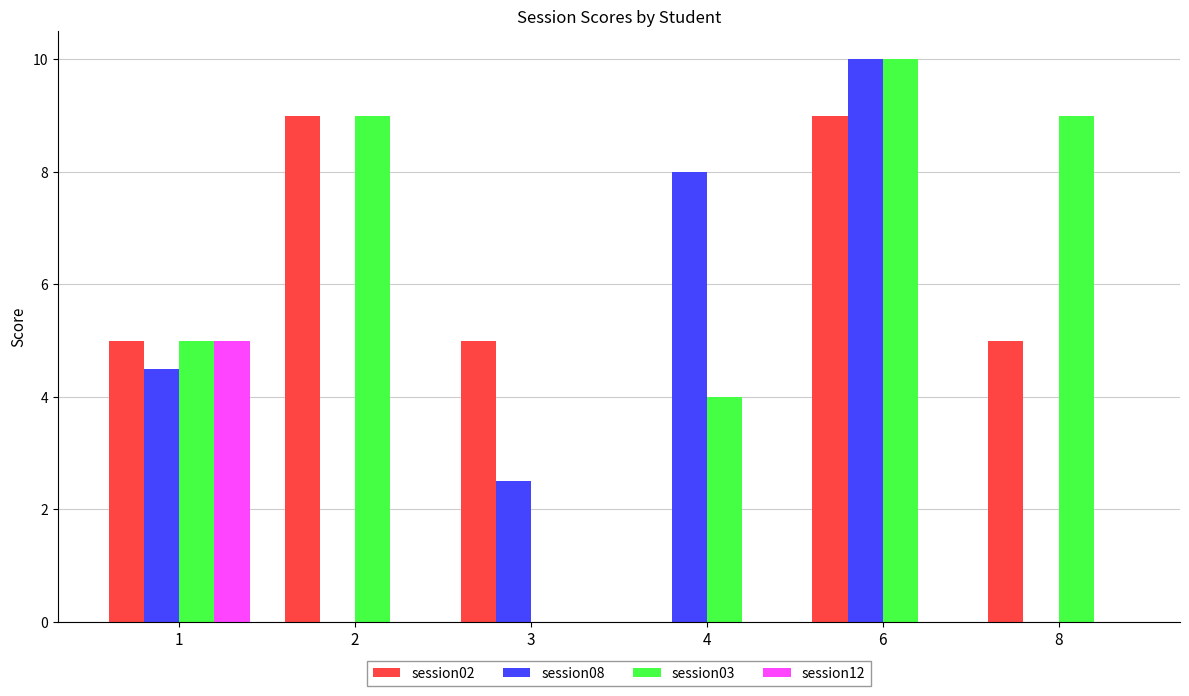

Which category has the highest value across all series?

6